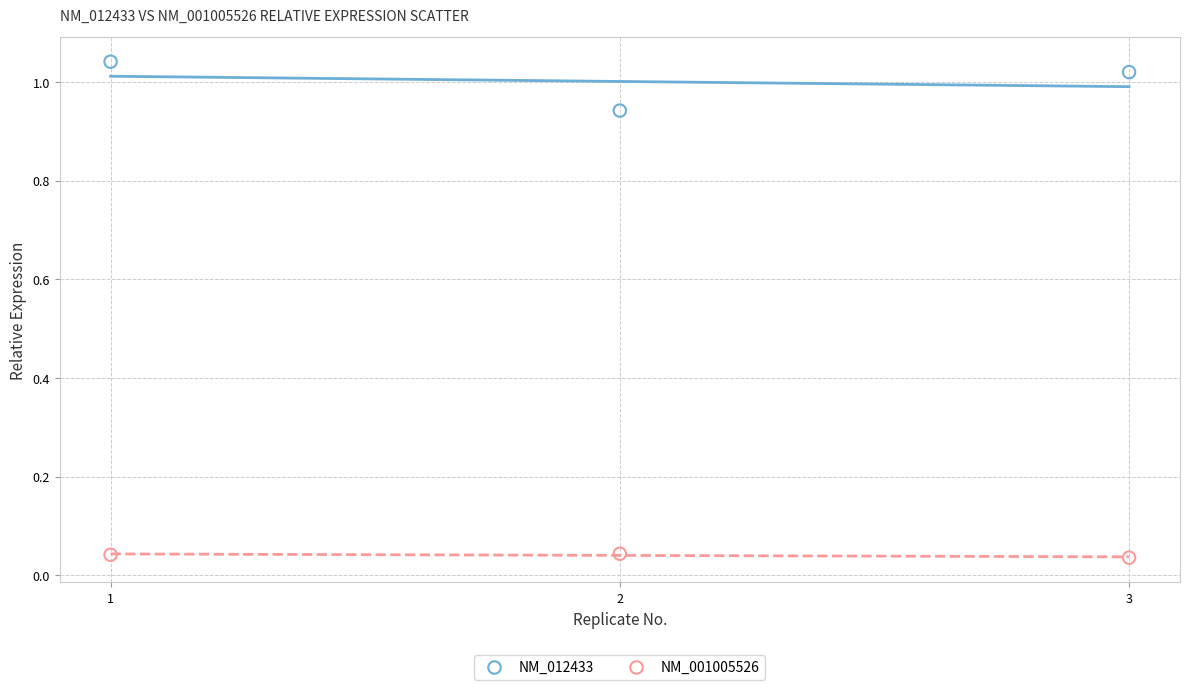

Which series contains the highest Y value?

NM_012433